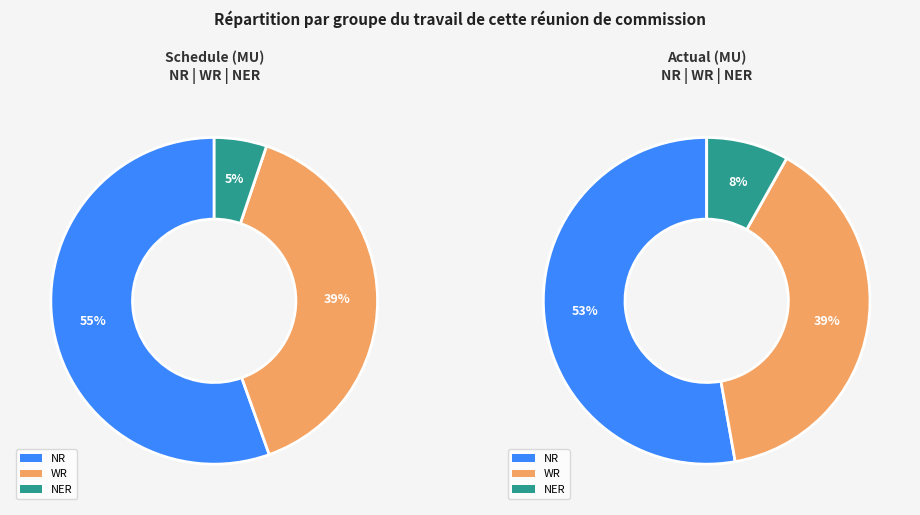

To the nearest percent, what portion does Schedule(MU) represent?

52%